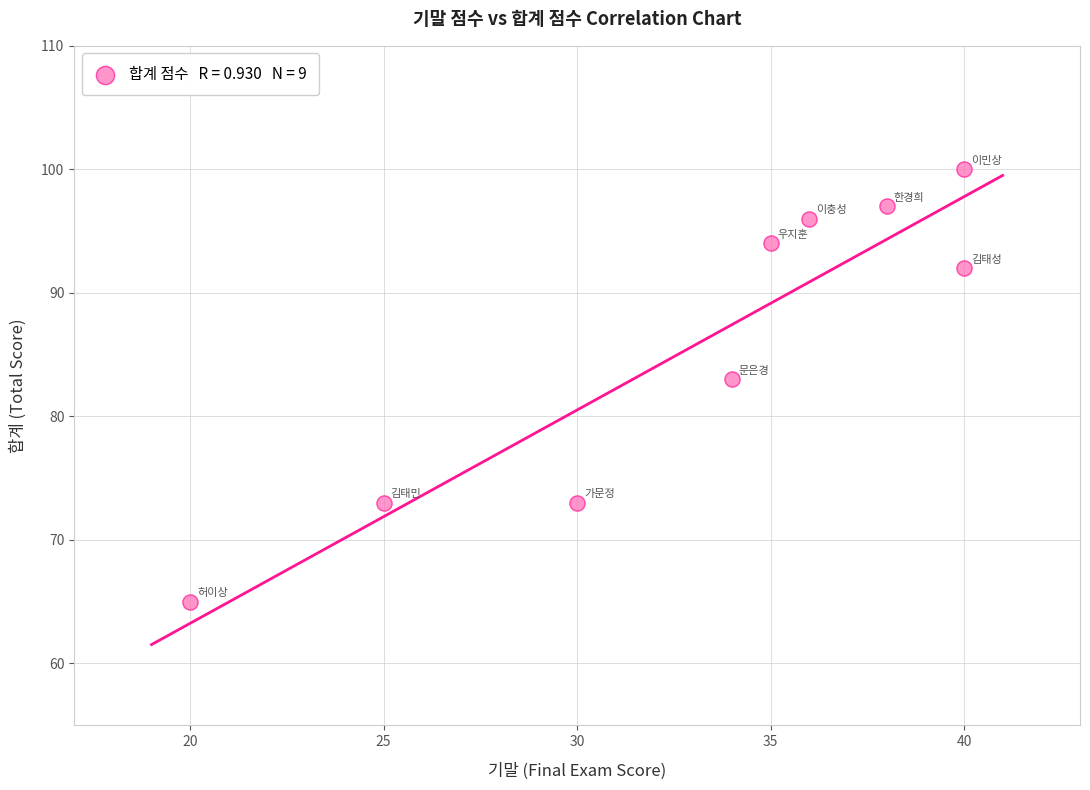

What Y value in the scatter plot is closest to 82?

83